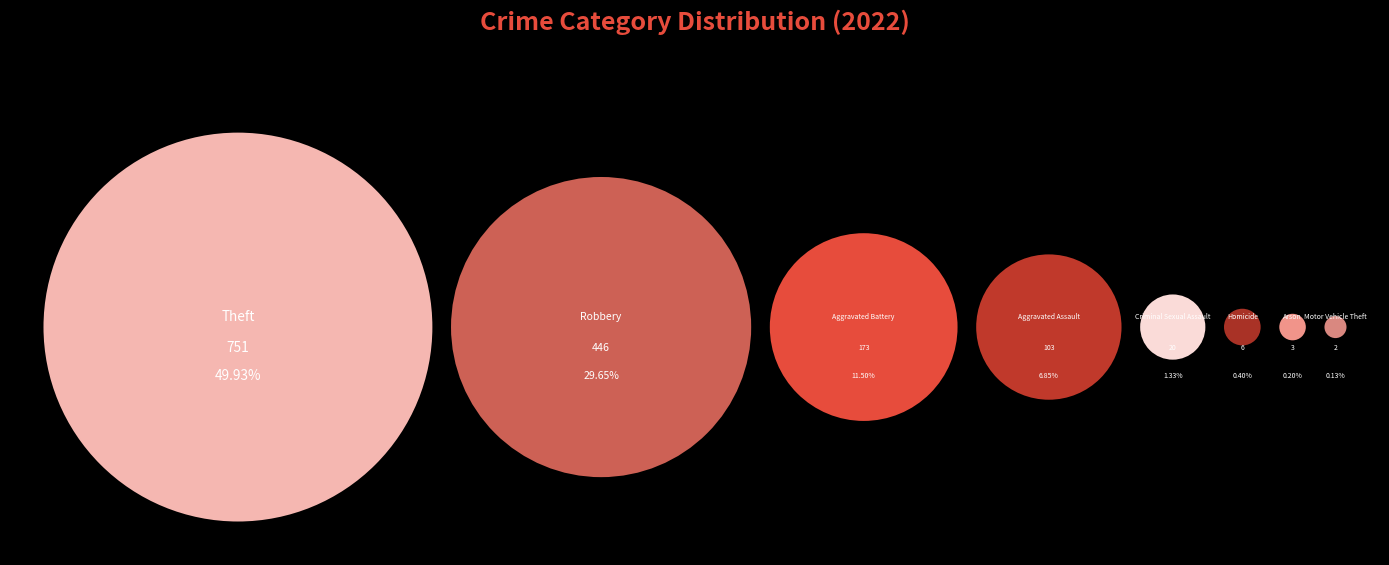

How many slices are in this pie chart?

8